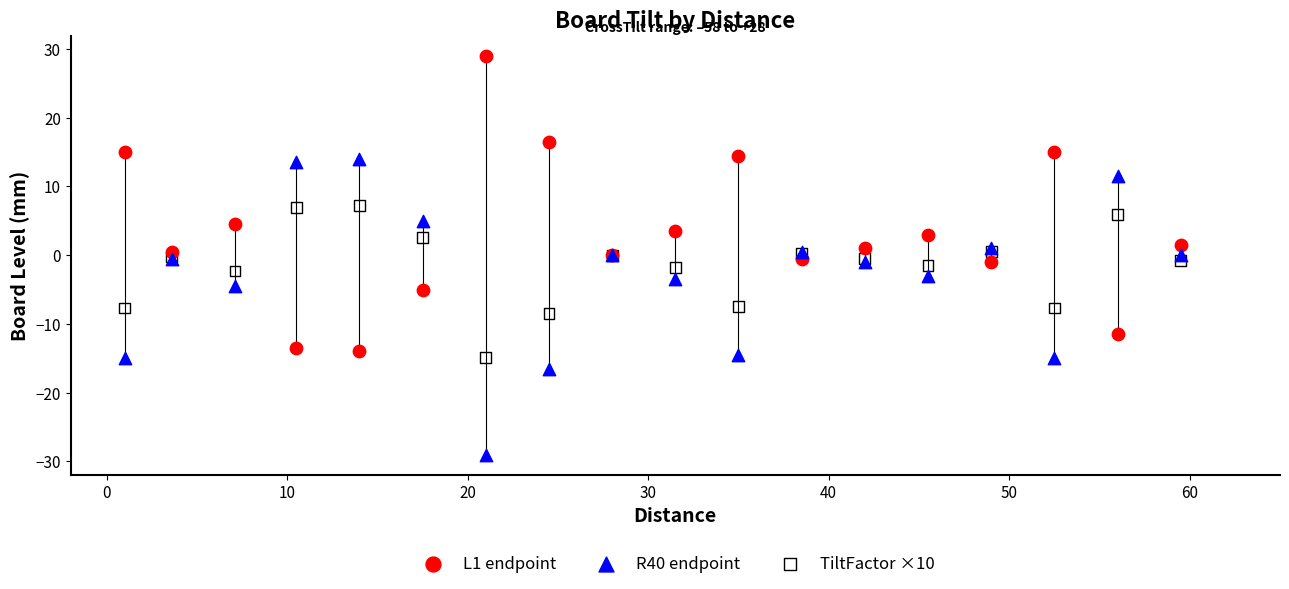

Which series reaches the minimum Y coordinate?

R40 endpoint